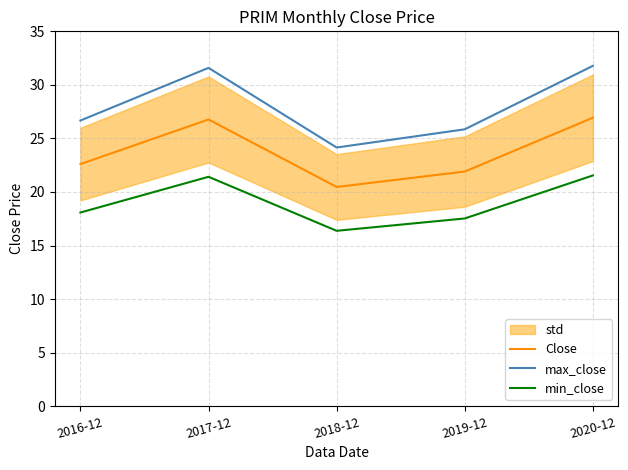

At which label does max_close reach its peak?

2020-12